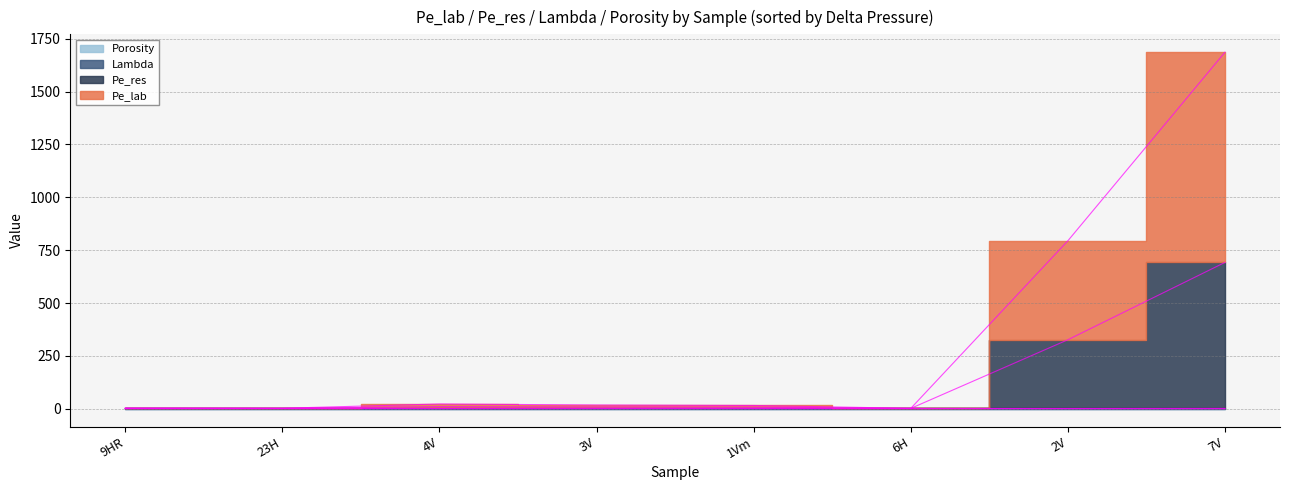

What is the approximate value of Pe_lab at 1Vm?

15.5